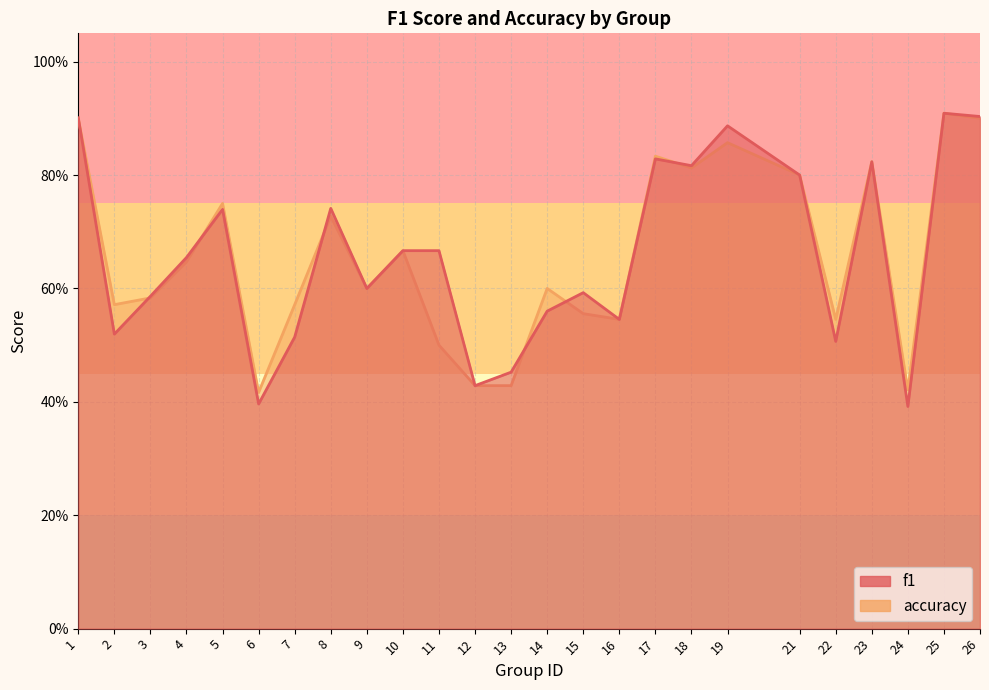

Which series has the largest total across all categories?

f1